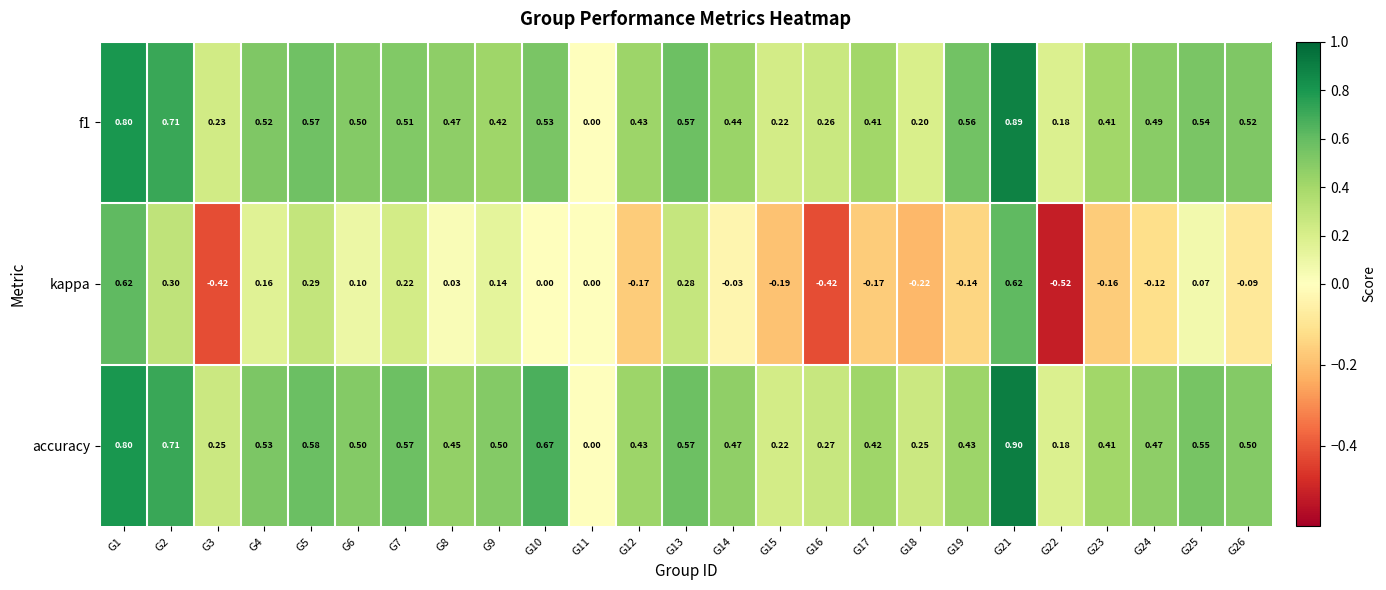

What is the greatest value displayed?

0.9